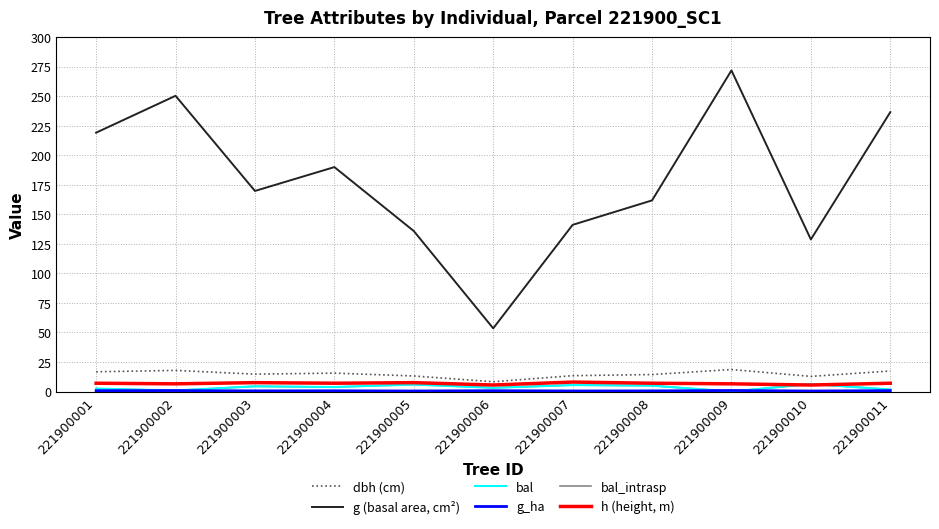

Does the chart have visible grid lines?

Yes